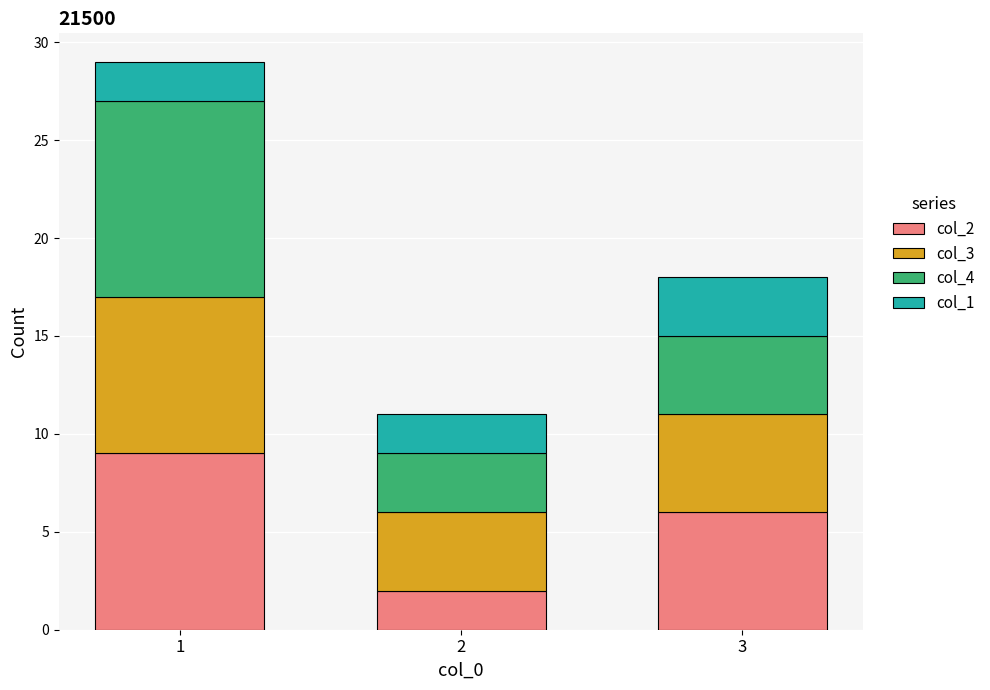

Rank the categories by col_2 value from highest to lowest.

1, 3, 2